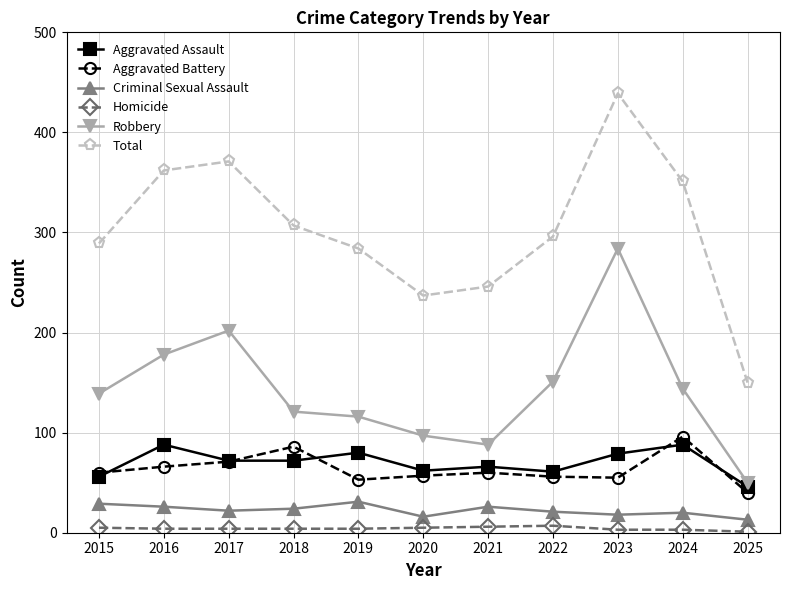

What is the value of the Criminal Sexual Assault point at the 3rd from the left?

22